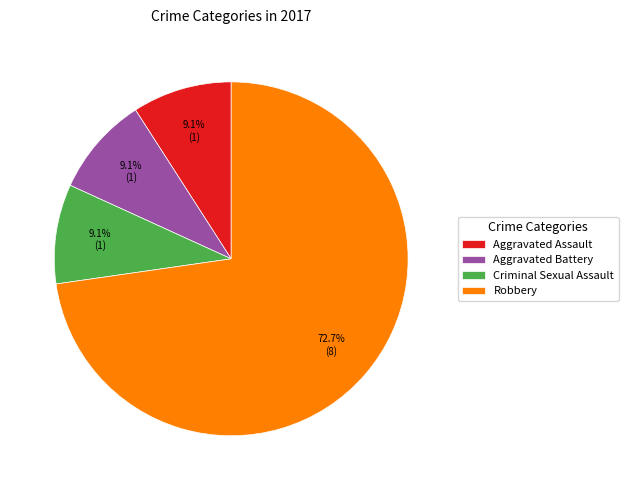

Which category accounts for the majority?

Robbery